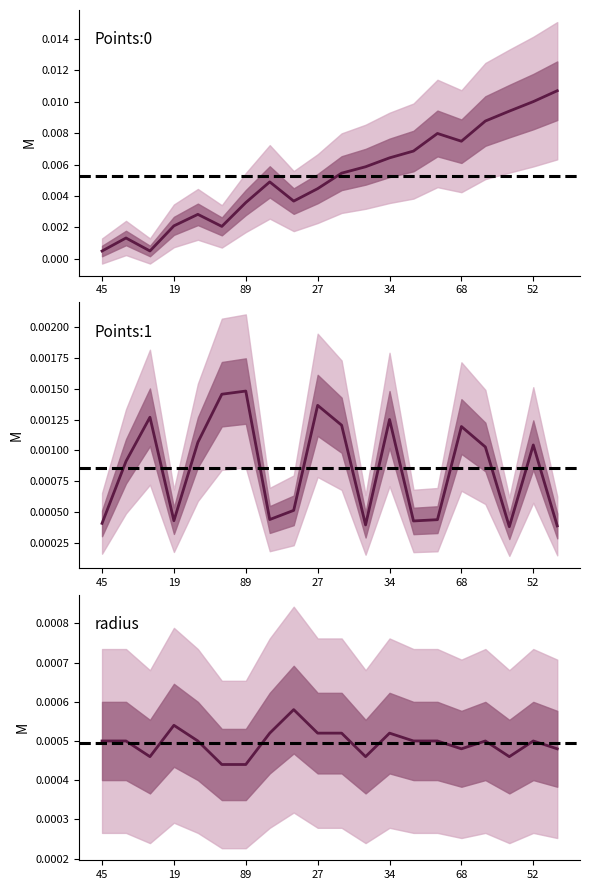

Is the value of Points:0 at 29 greater than the value of radius at 48?

Yes